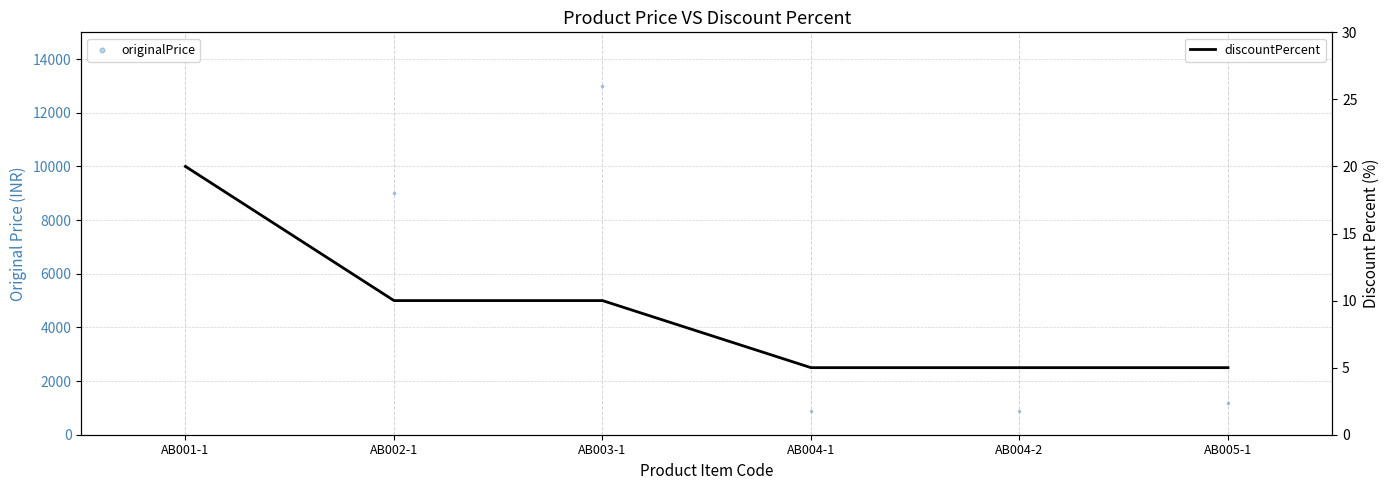

Which series has the largest total across all categories?

originalPrice